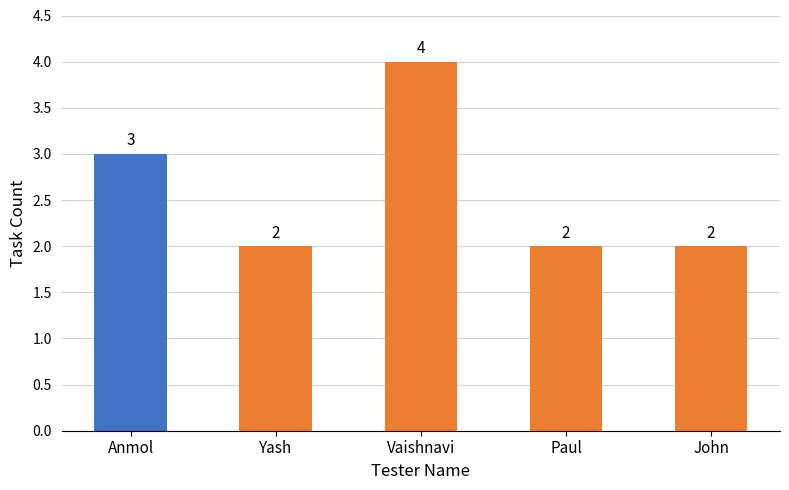

Count the values in the range 2 to 3.

4